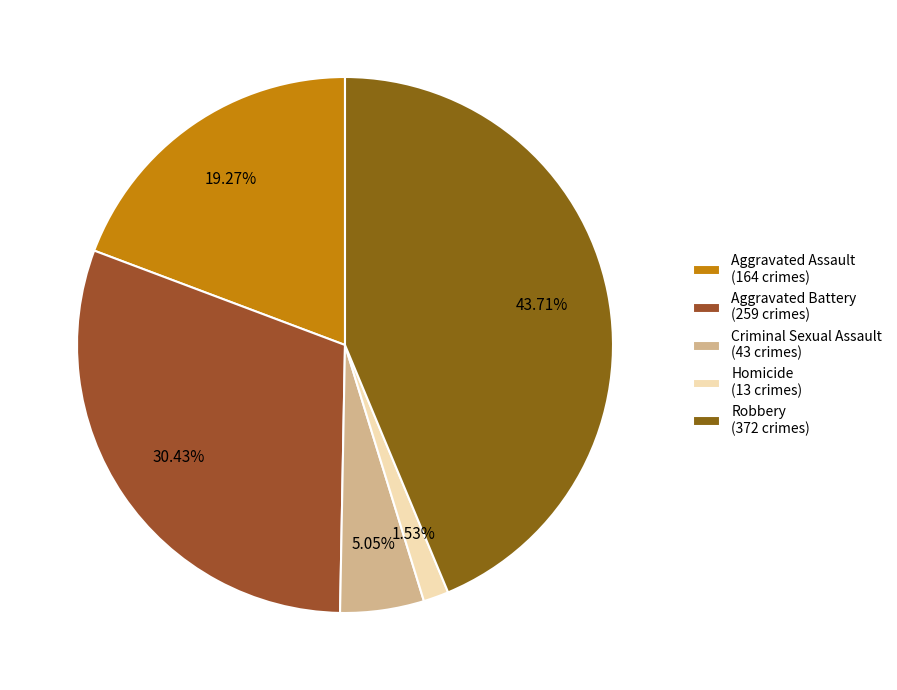

How many slices are in this pie chart?

5